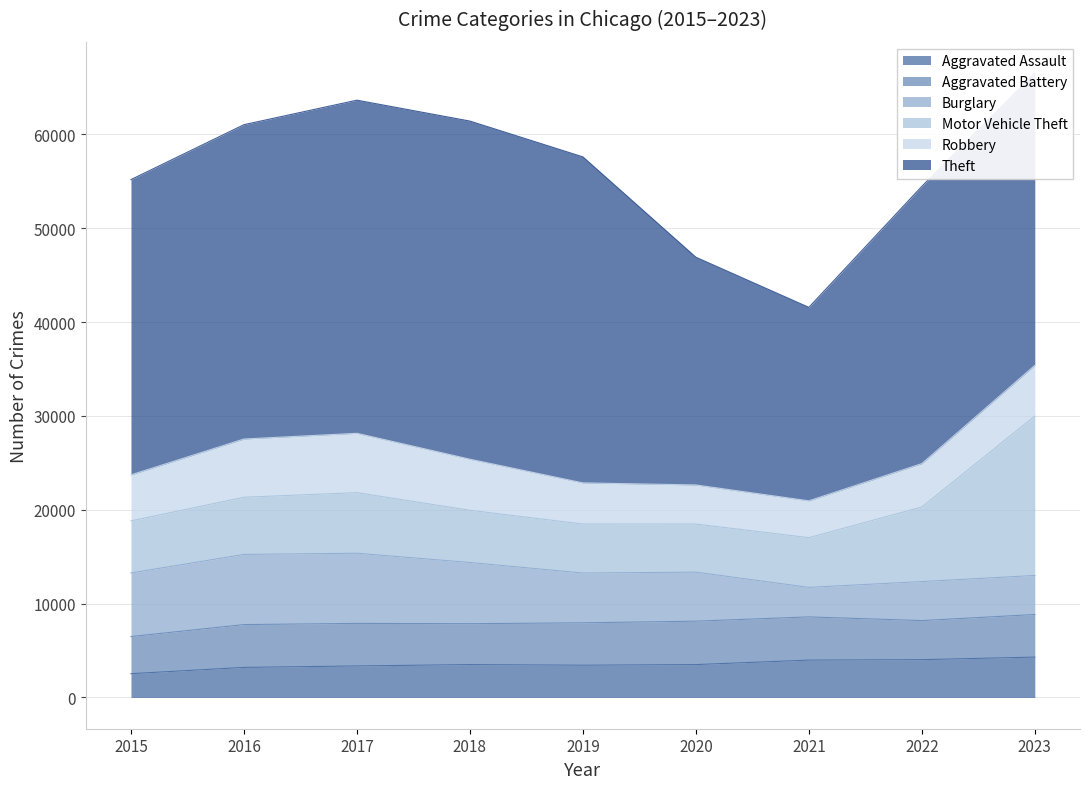

Reading left to right, what are all the values shown in this chart?

Aggravated Assault: 2538	3206	3361	3506	3440	3506	3983	4032	4304
Aggravated Battery: 3956	4562	4533	4357	4515	4626	4605	4163	4537
Burglary: 6773	7476	7477	6520	5307	5223	3145	4156	4161
Motor Vehicle Theft: 5550	6091	6455	5562	5218	5124	5295	7945	16979
Robbery: 4903	6207	6323	5445	4387	4166	3928	4624	5406
Theft: 31459	33488	35491	36023	34732	24261	20610	29537	31144